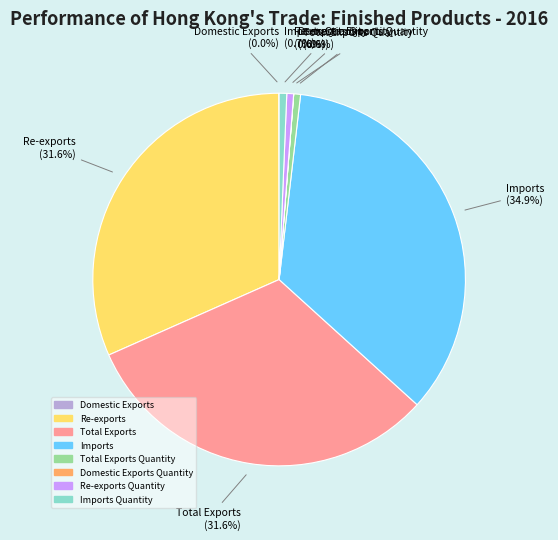

Is there a majority slice in this chart?

No